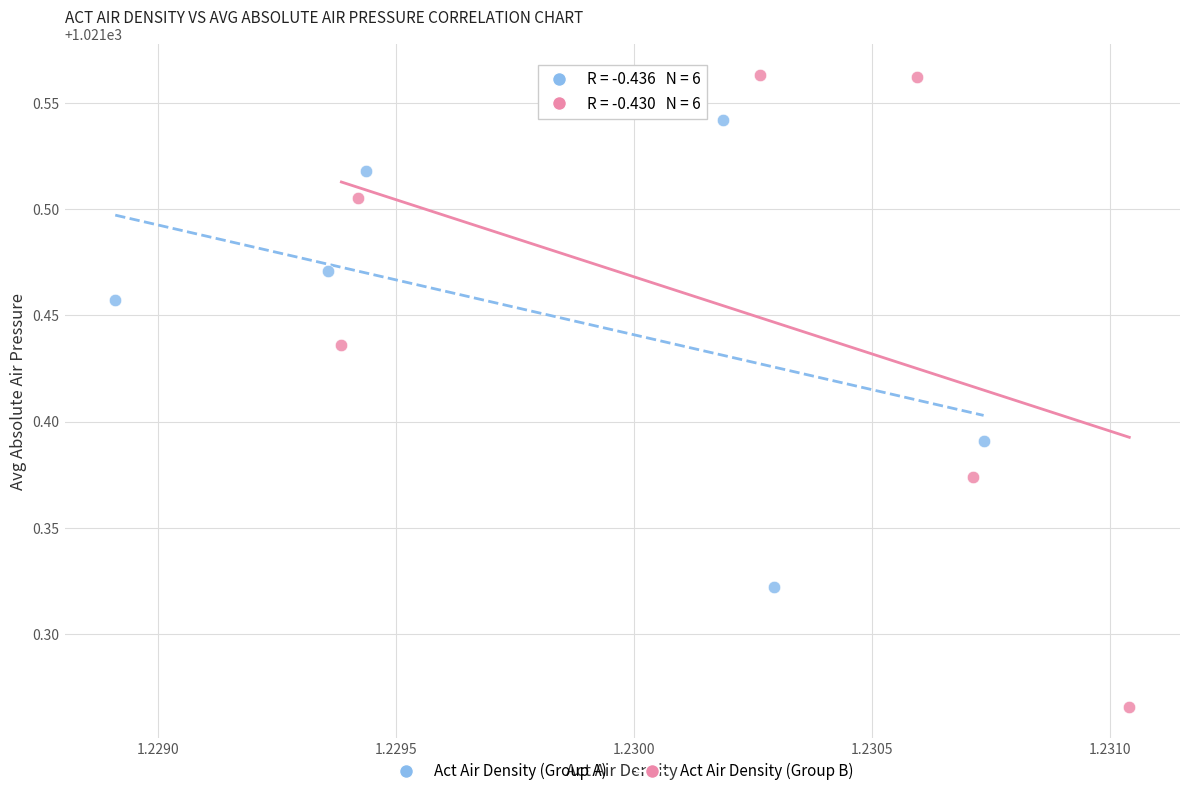

Which series has the widest spread of Y values?

Act Air Density (Group B)